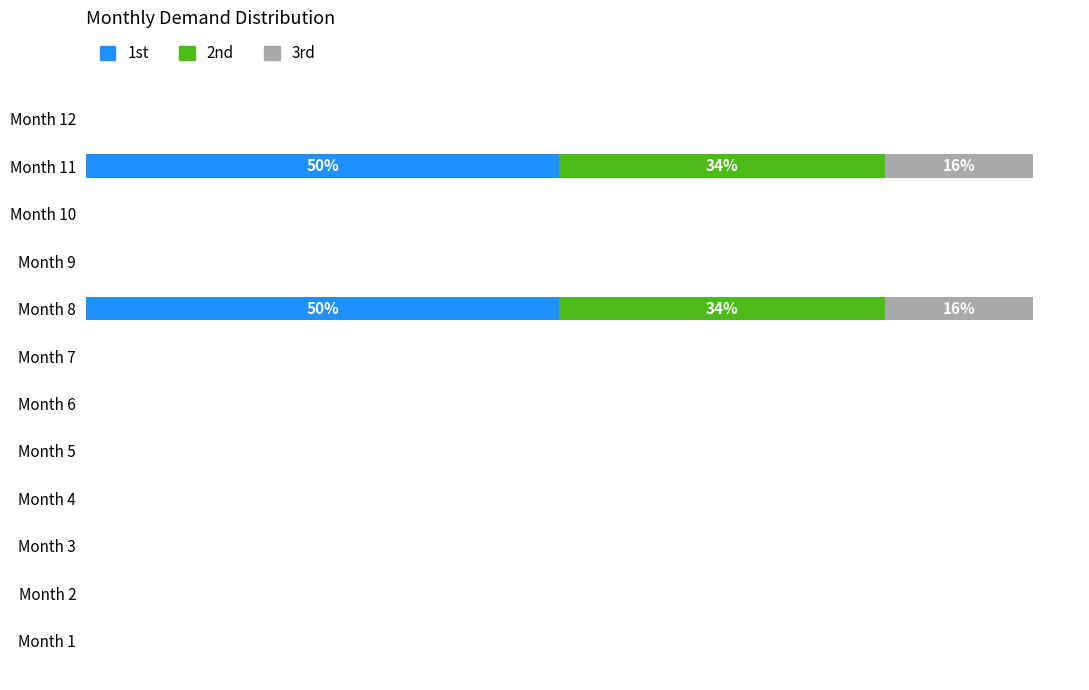

What are all the series names shown in the legend?

1st, 2nd, 3rd